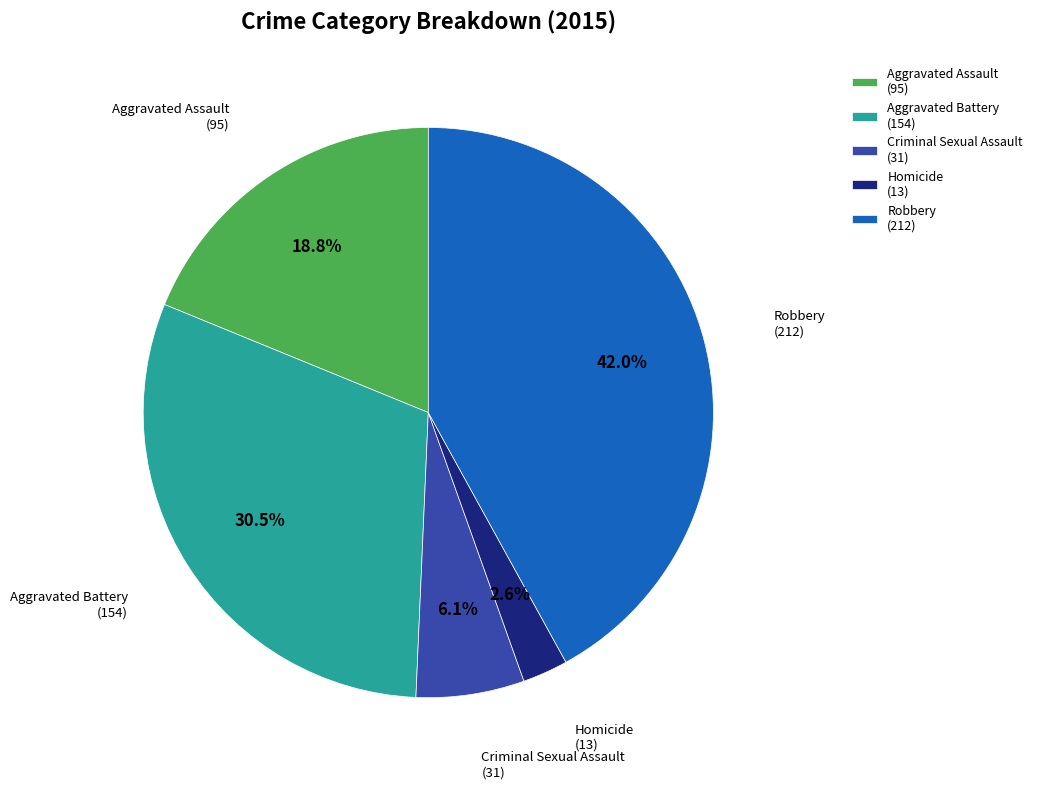

Which slice is the largest?

Robbery